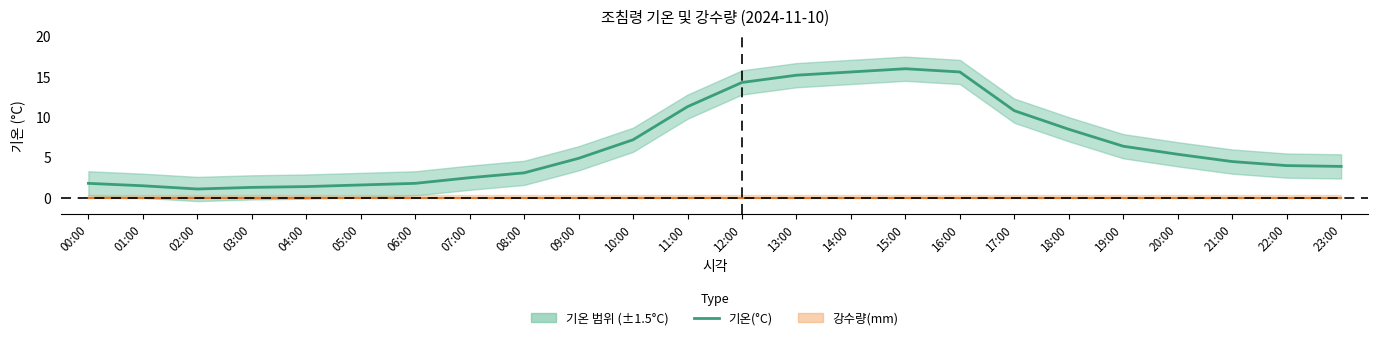

Reading left to right, what are all the values shown in this chart?

00:00=1.8	01:00=1.5	02:00=1.1	03:00=1.3	04:00=1.4	05:00=1.6	06:00=1.8	07:00=2.5	08:00=3.1	09:00=4.9	10:00=7.2	11:00=11.3	12:00=14.3	13:00=15.2	14:00=15.6	15:00=16.0	16:00=15.6	17:00=10.8	18:00=8.5	19:00=6.4	20:00=5.4	21:00=4.5	22:00=4.0	23:00=3.9